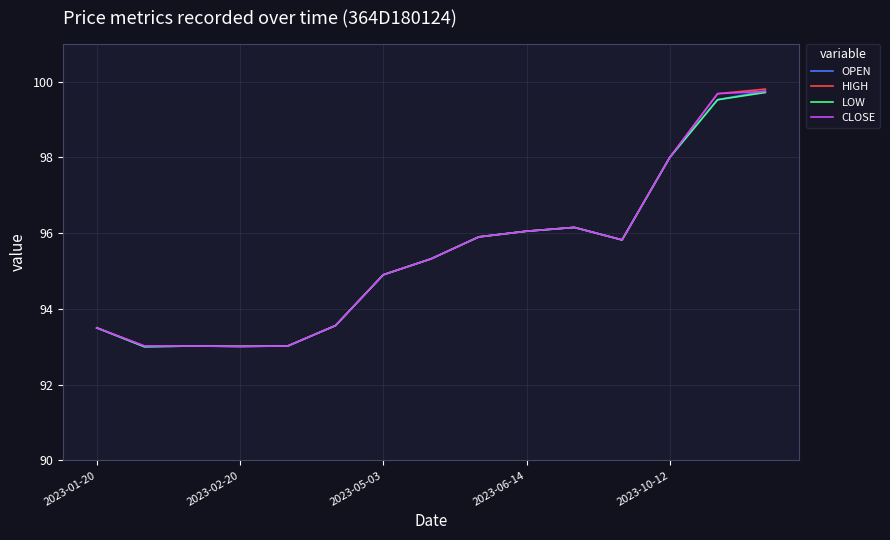

Does the chart have visible grid lines?

Yes